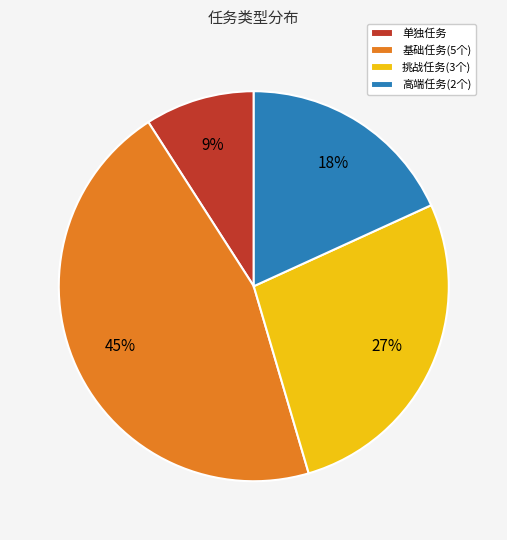

Rank the categories by value from highest to lowest.

基础任务(5个), 挑战任务(3个), 高端任务(2个), 单独任务